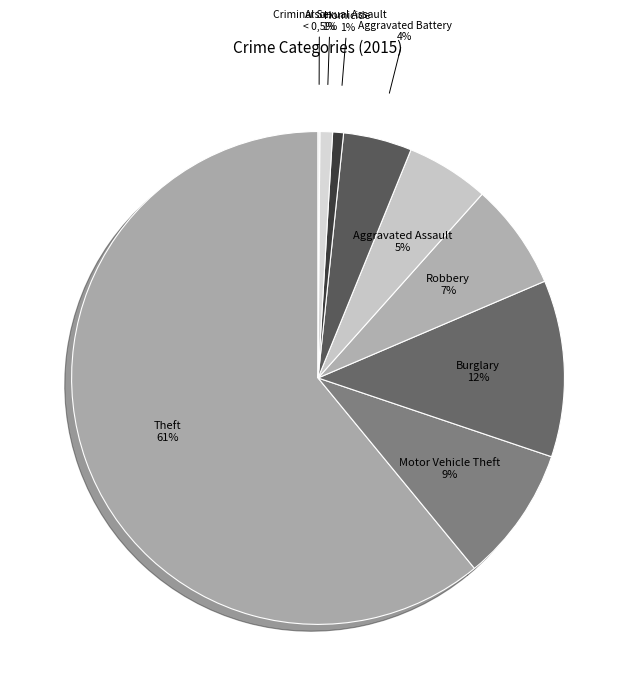

Count the number of slices in the pie.

9